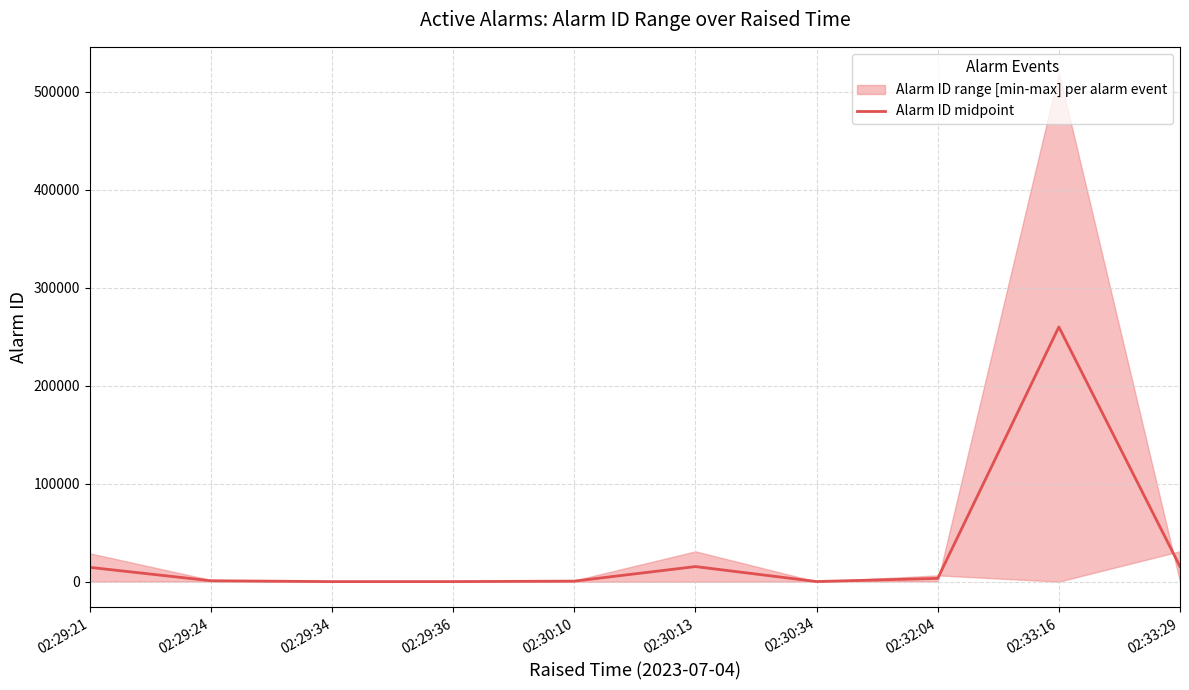

List the labels in order of value, smallest first.

02:29:34, 02:29:36, 02:30:34, 02:30:10, 02:29:24, 02:32:04, 02:29:21, 02:30:13, 02:33:29, 02:33:16